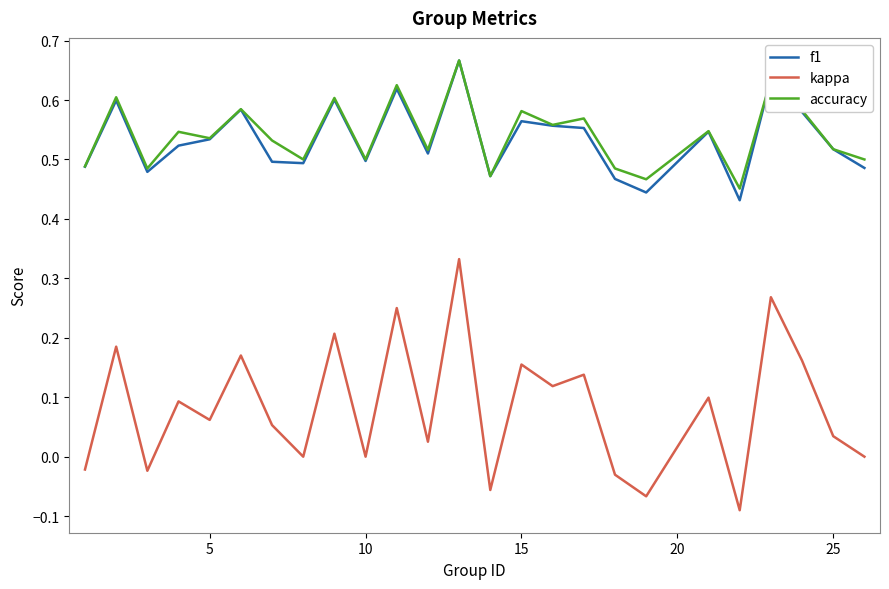

True or false: accuracy and kappa cross at least once.

False